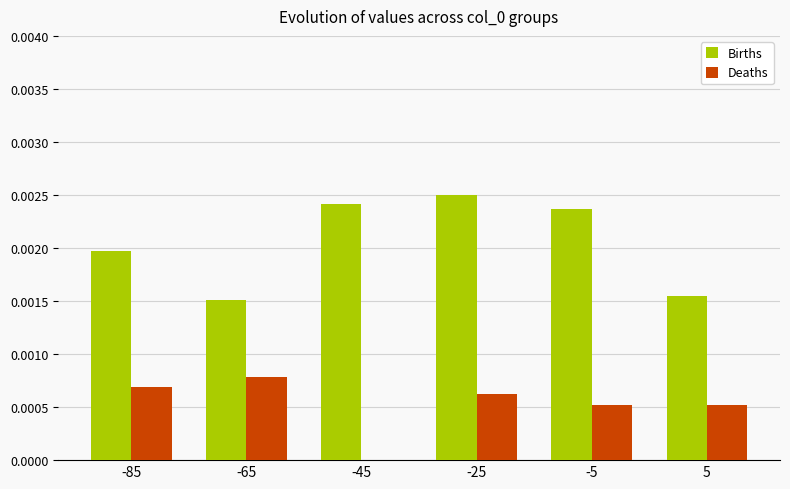

Which series changed the most between -65 and -5?

Births